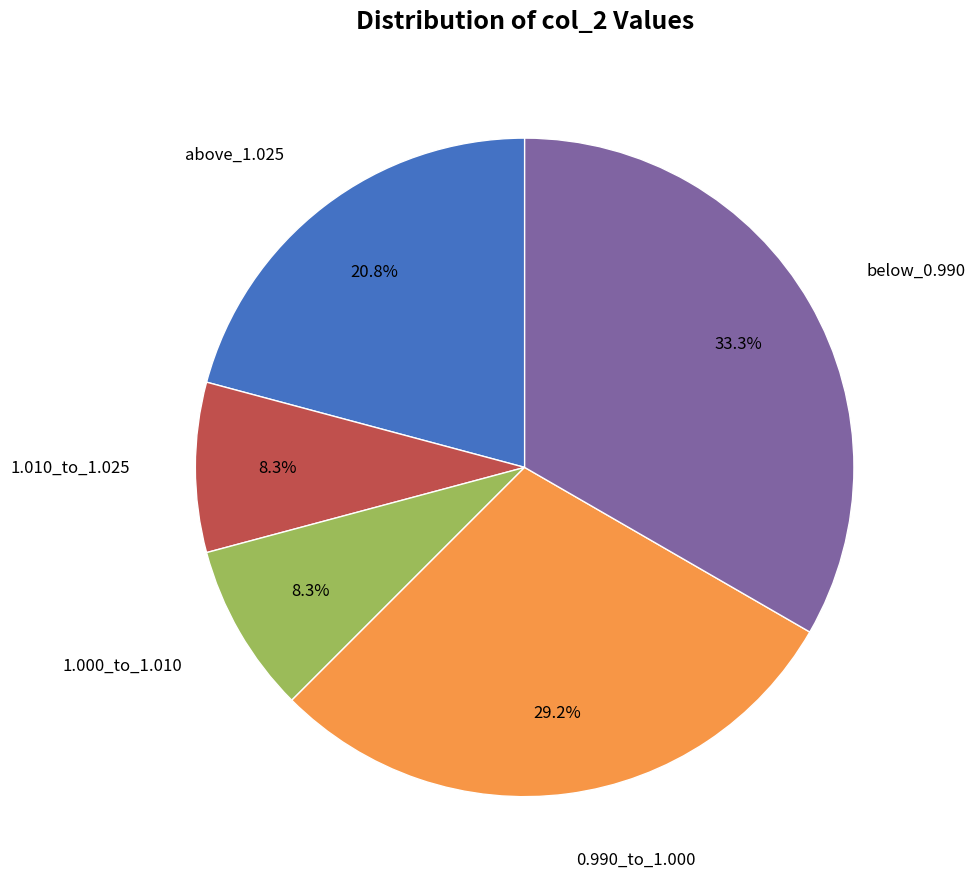

Is there any slice that represents more than half of the pie?

No